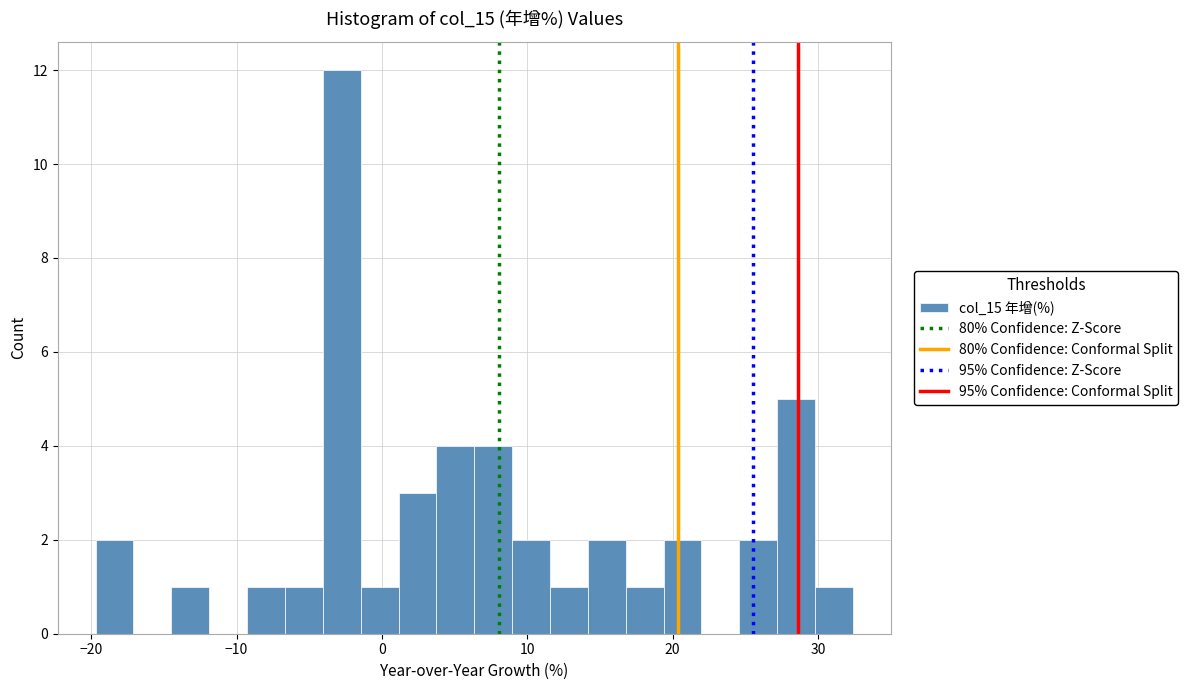

Around what value on the x-axis is the tallest bar? Give the approximate position of its centre, as read against the axis.

-3